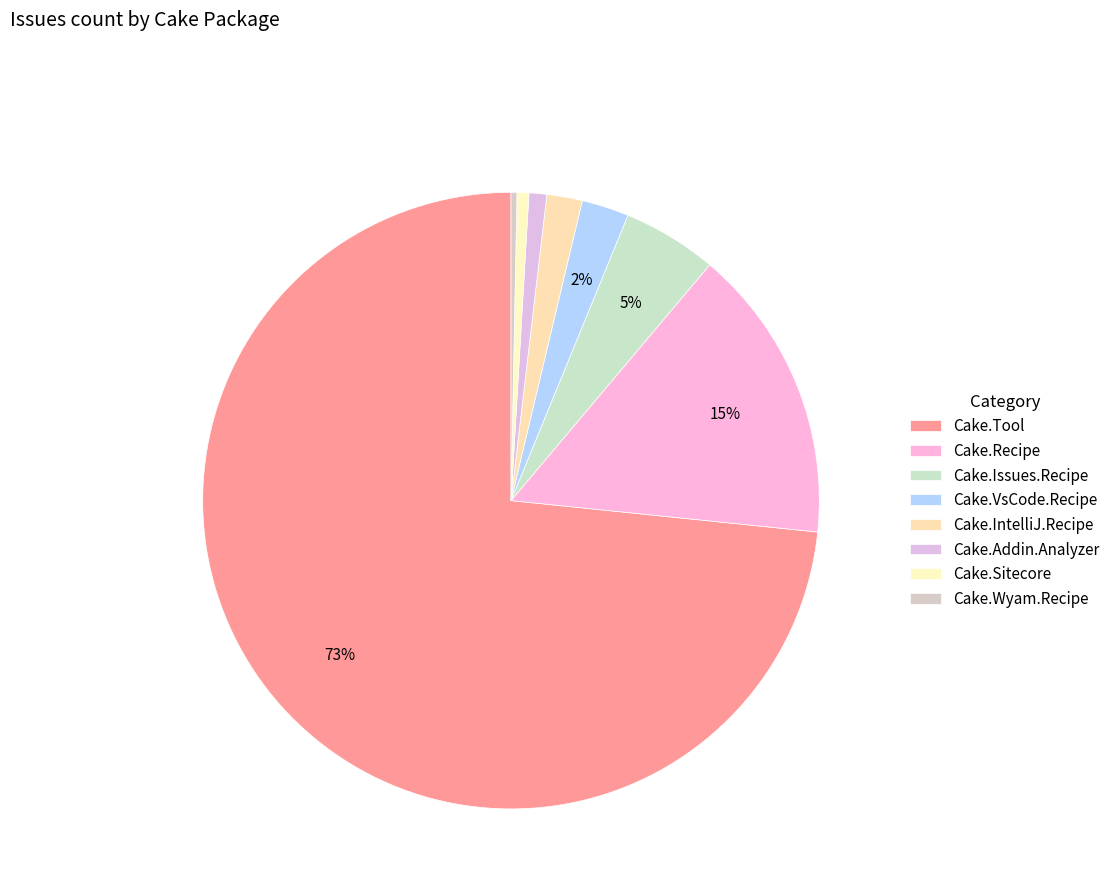

How many slices are in this pie chart?

8